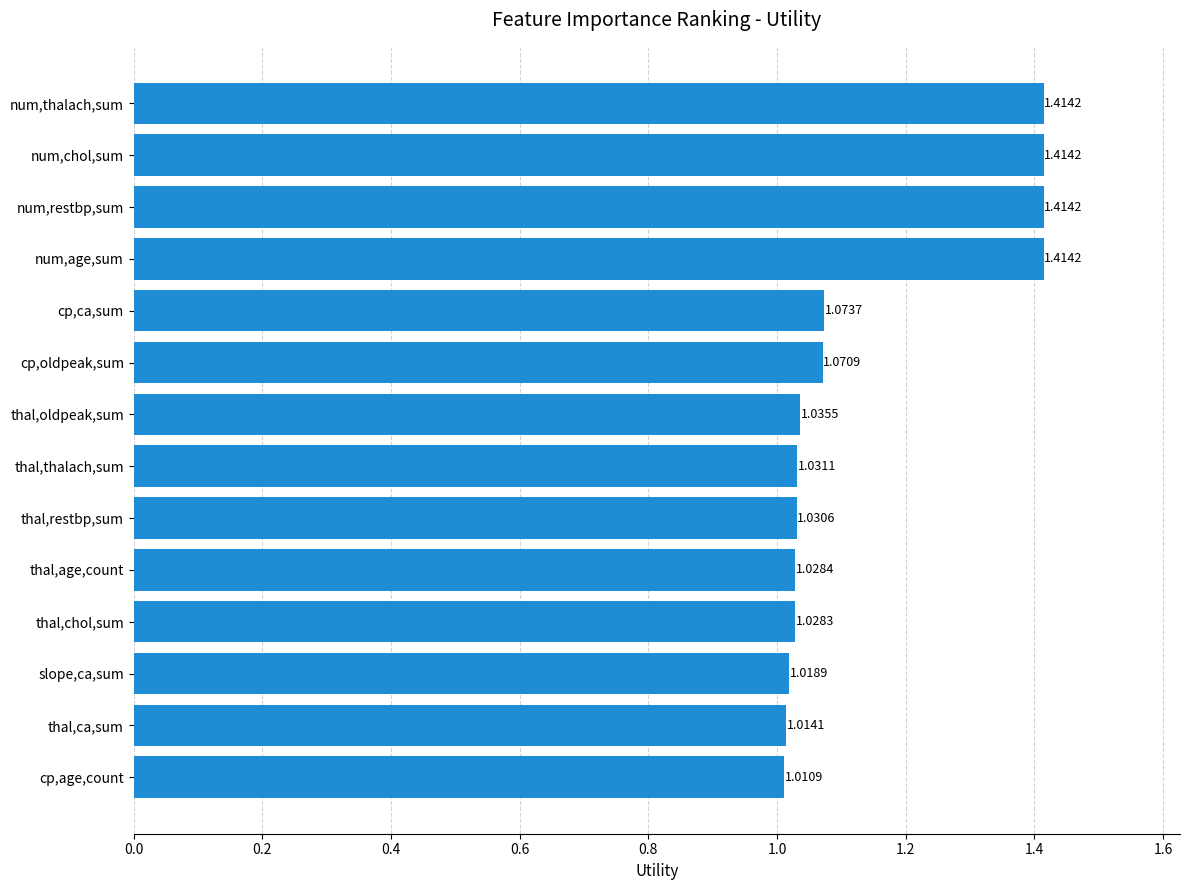

Which category has the lowest value across all series?

cp,age,count